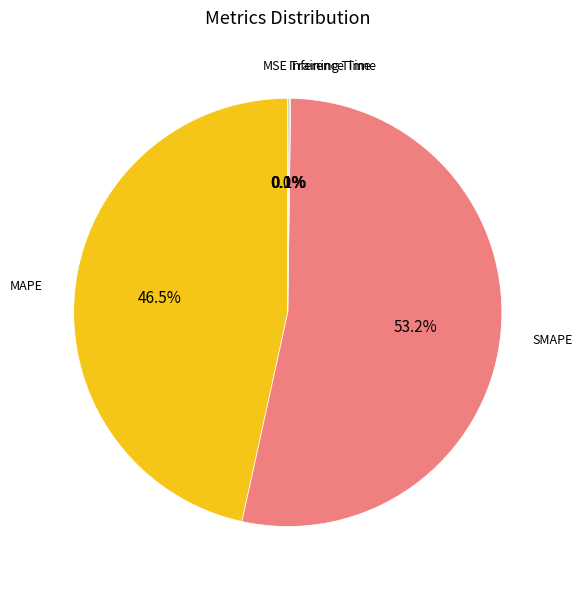

What is the largest slice in the pie chart?

SMAPE